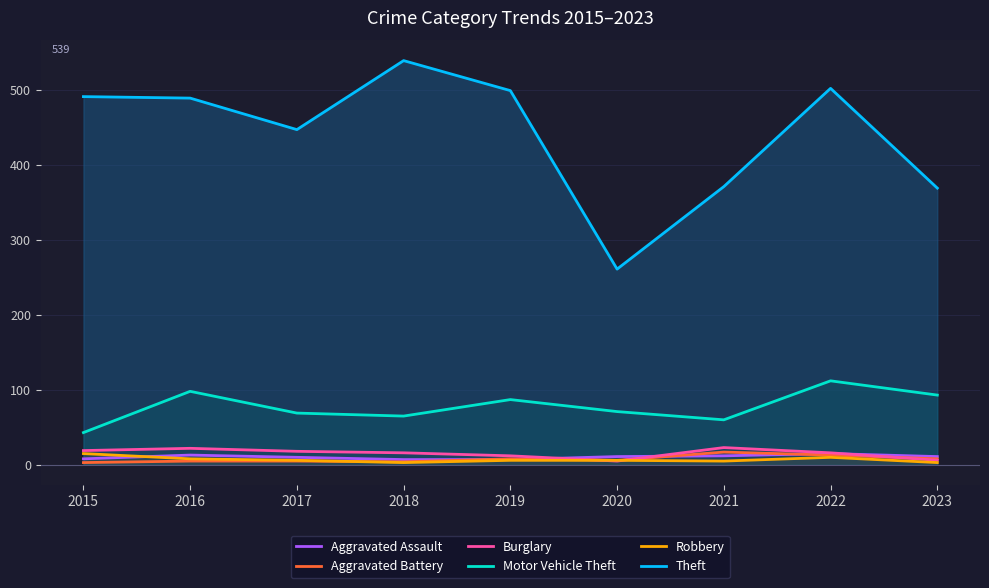

The Theft series shows 539 at 2018. True or false?

True